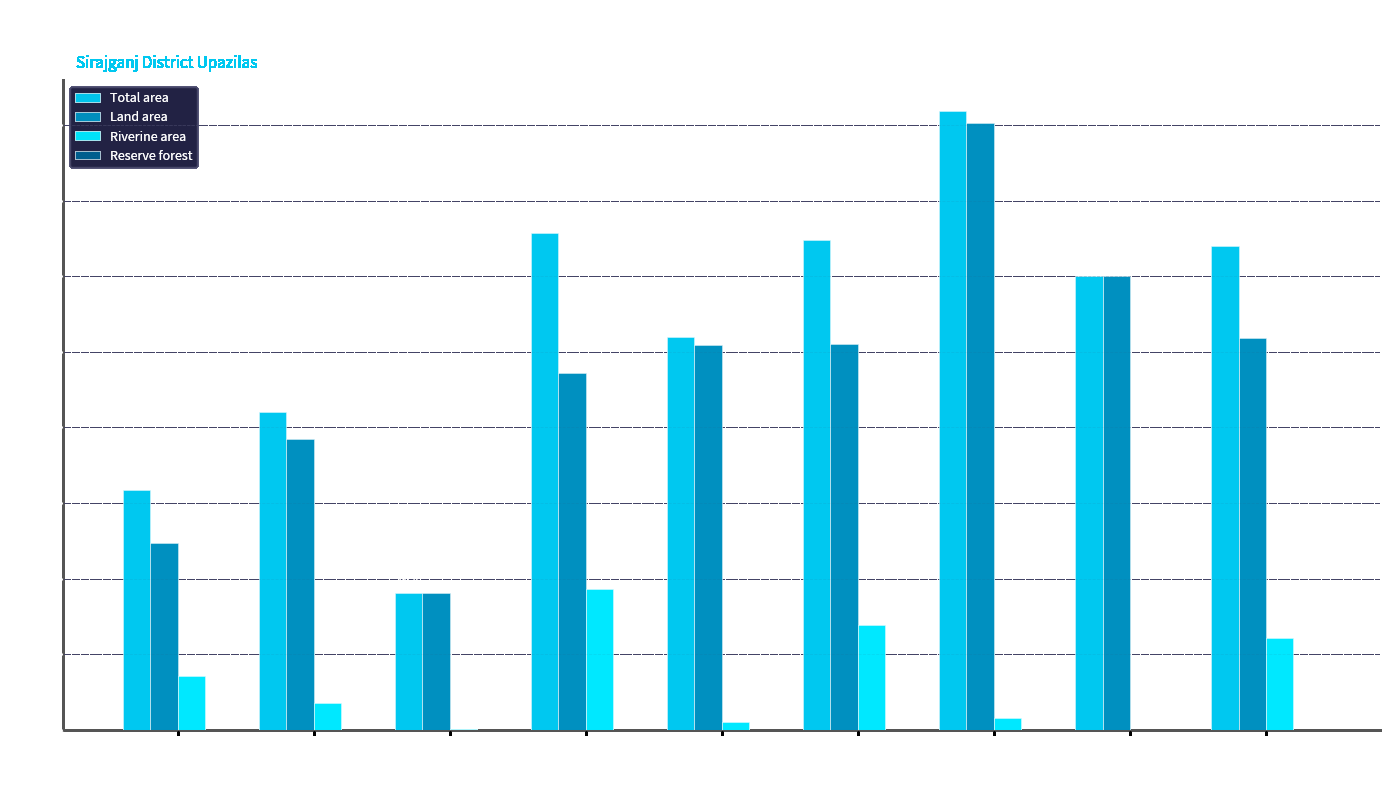

What is the difference between the Total area values at Chauhali and Belkuchi?

51.5